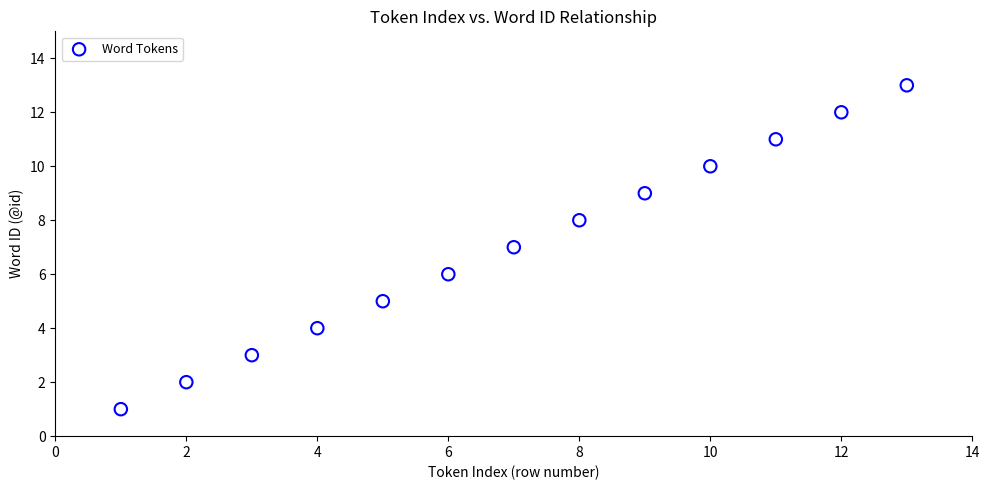

What is the range of X values (max minus min)?

12